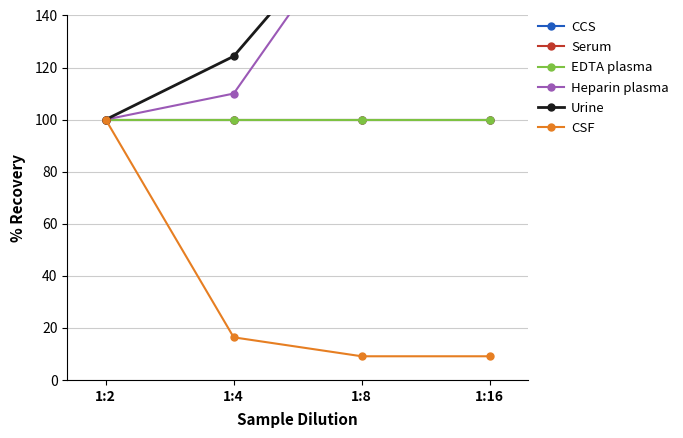

True or false: CSF and EDTA plasma intersect in this chart.

False